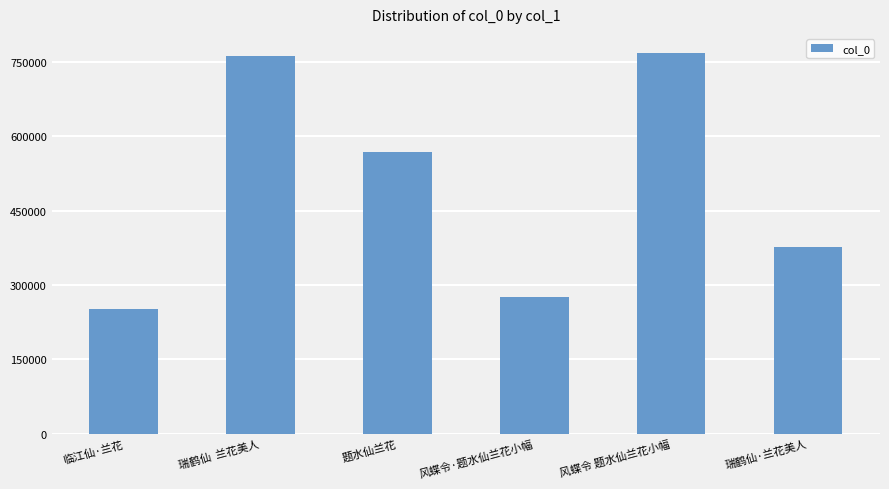

What is the value of the 1st bar from the left?

251745